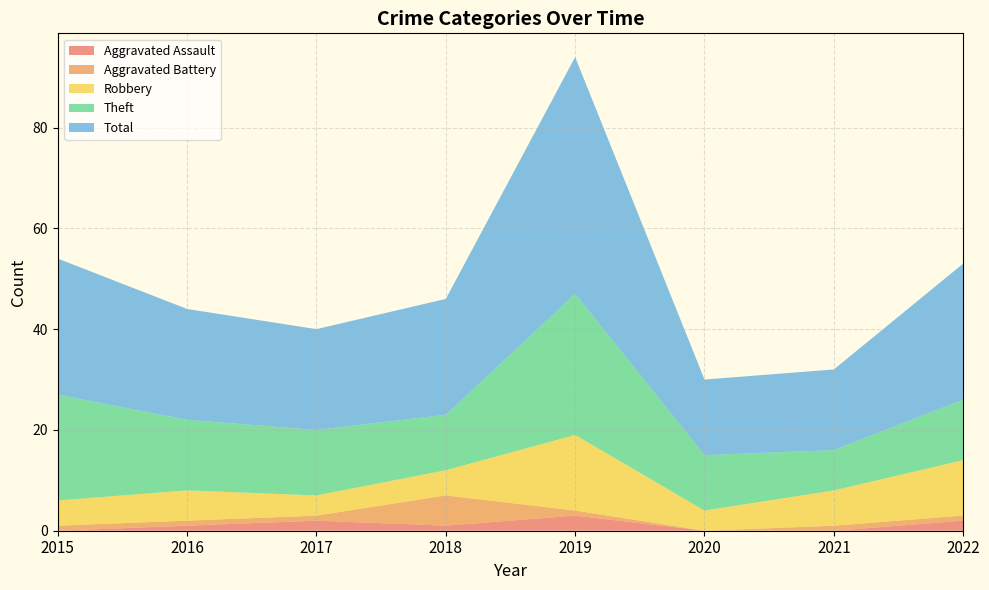

Reading left to right, extract all data points from this chart.

Aggravated Assault: 2015=0	2016=1	2017=2	2018=1	2019=3	2020=0	2021=0	2022=2
Aggravated Battery: 2015=1	2016=1	2017=1	2018=6	2019=1	2020=0	2021=1	2022=1
Robbery: 2015=5	2016=6	2017=4	2018=5	2019=15	2020=4	2021=7	2022=11
Theft: 2015=21	2016=14	2017=13	2018=11	2019=28	2020=11	2021=8	2022=12
Total: 2015=27	2016=22	2017=20	2018=23	2019=47	2020=15	2021=16	2022=27